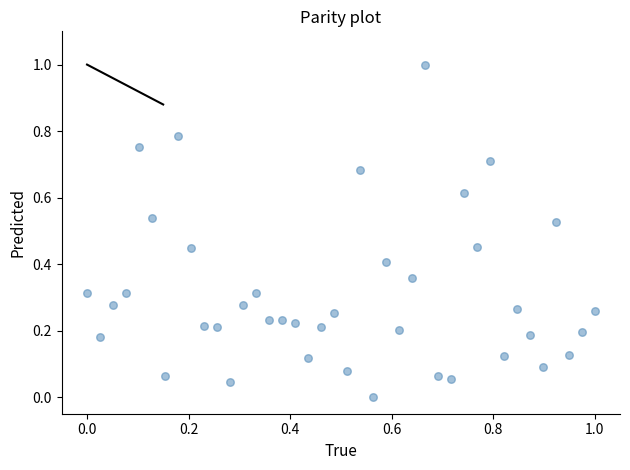

What is the range of X values (max minus min)?

1.0